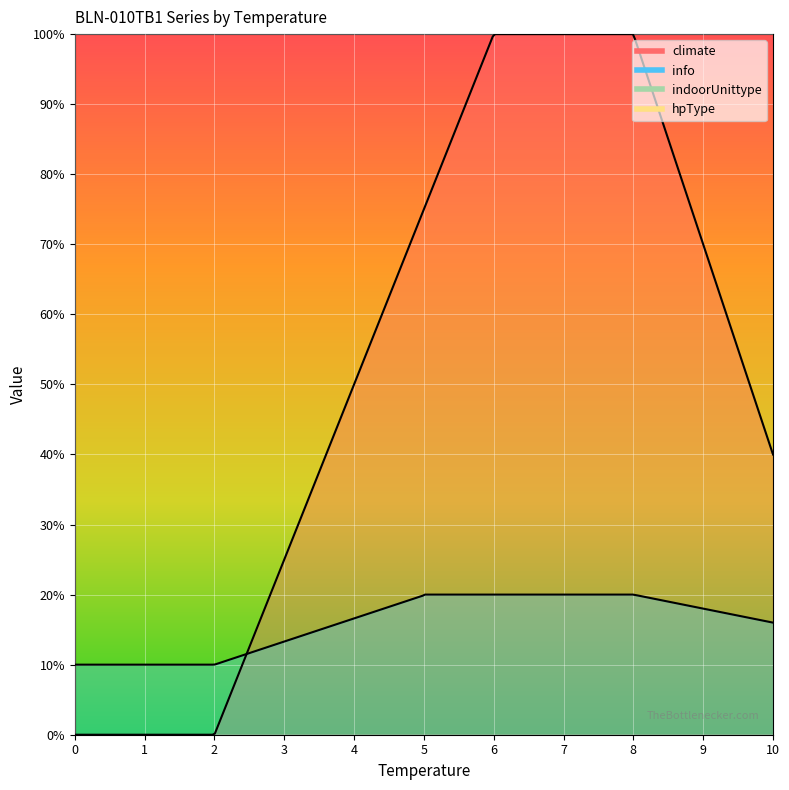

Count the number of data series in this chart.

4